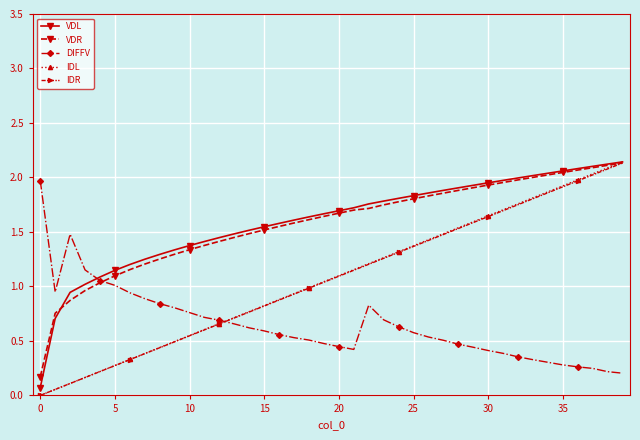

Is this an area chart (filled region under the line)?

No